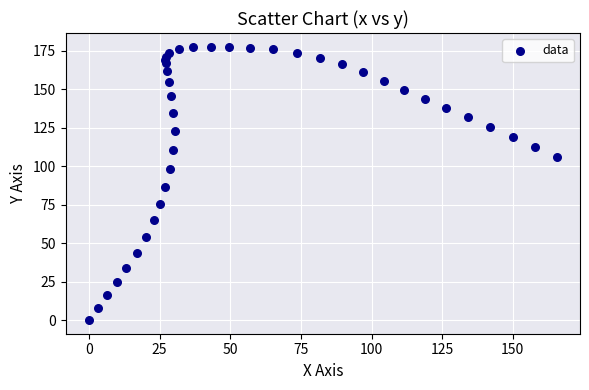

What is the range of Y values (max minus min)?

177.7